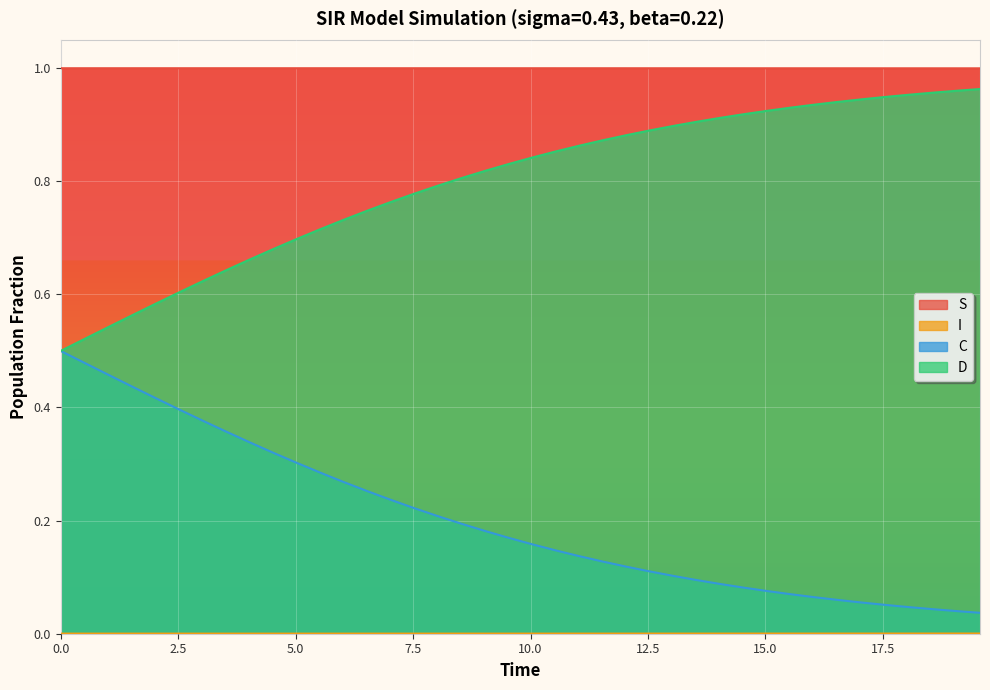

True or false: S and D cross at least once.

False